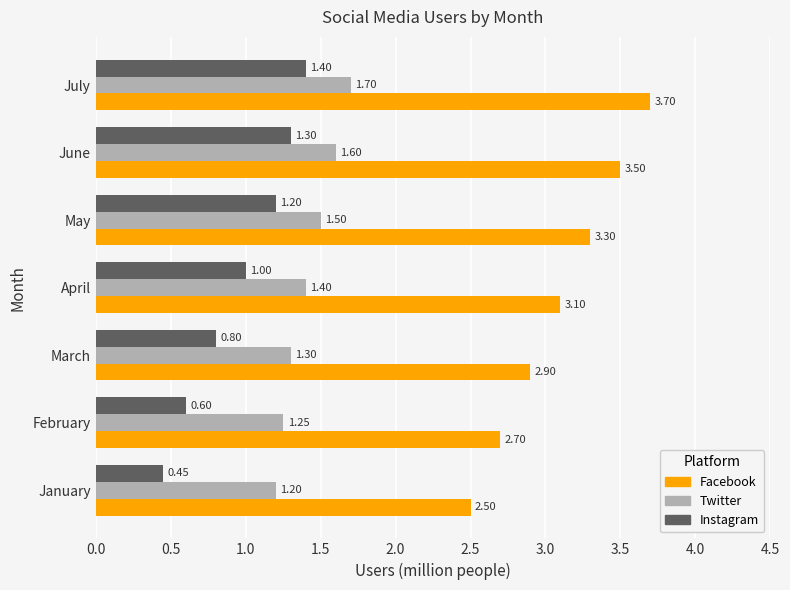

What is the total value across all series at April?

5.5